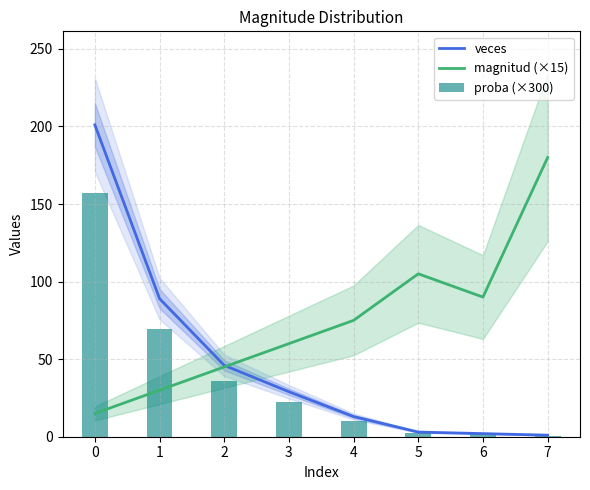

What is the highest value of the veces series?

201